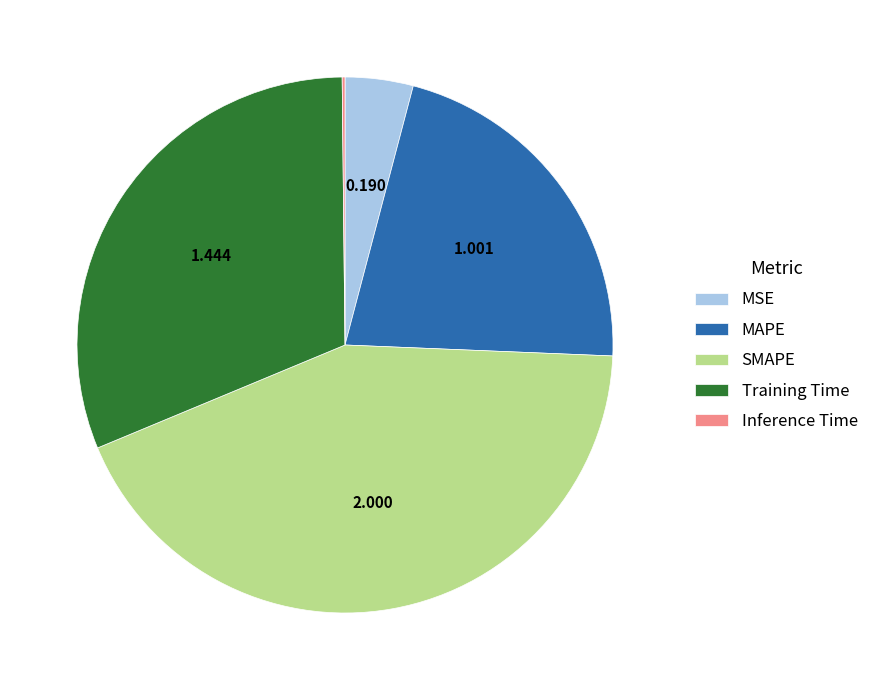

Between Training Time and MSE, which is larger?

Training Time